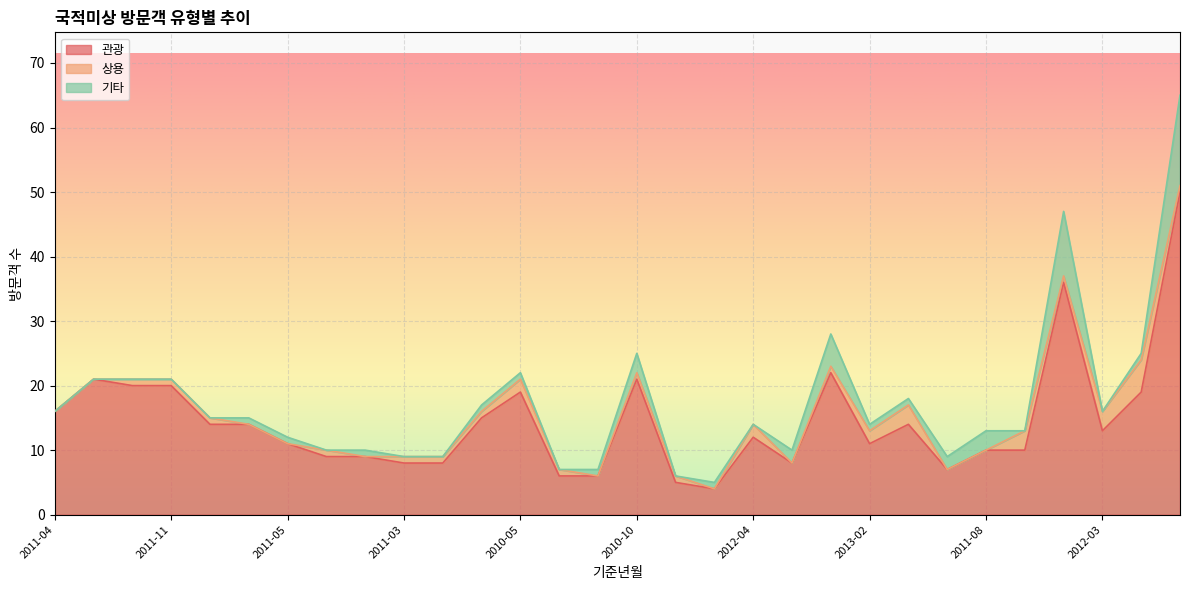

What is the difference between the 관광 values at 2012-04 and 2011-08?

2